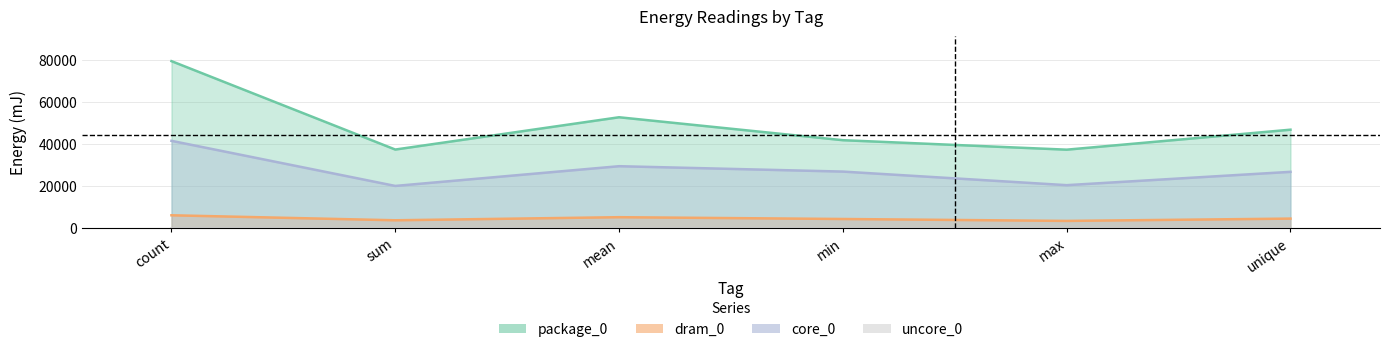

At which category does the chart reach its minimum across all series?

max